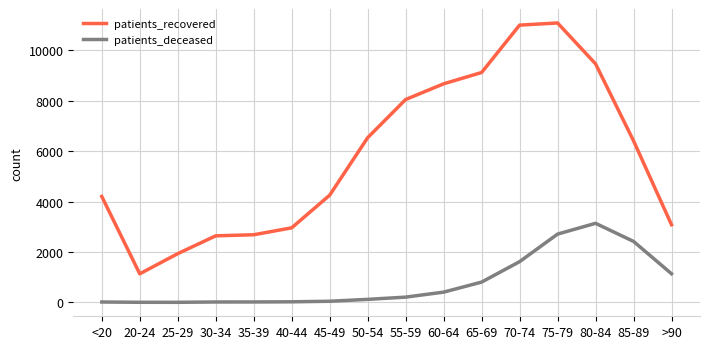

At which label is patients_deceased closest to 1570?

70-74